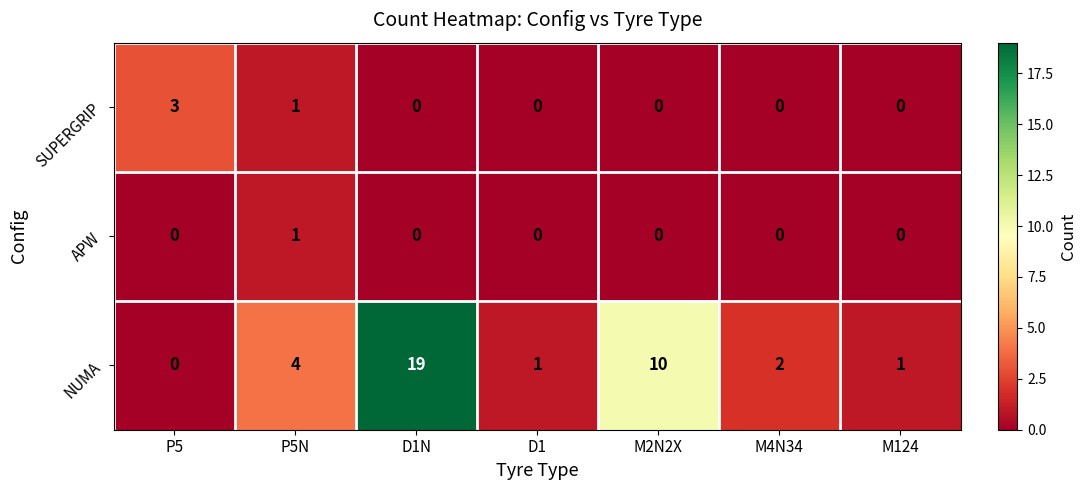

At which category does the chart reach its peak across all series?

D1N